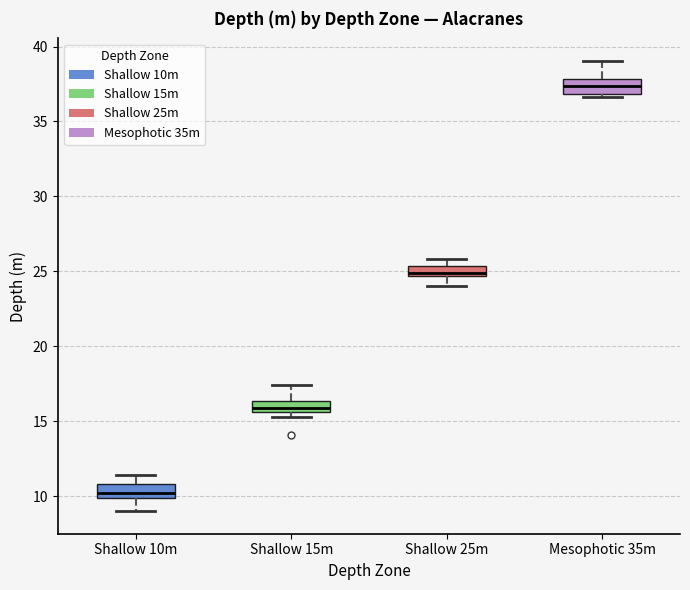

Where is the lower edge of the box for Mesophotic 35m on the y-axis? The values are not printed on the chart, so give them approximately, as read against the axis.

37.0